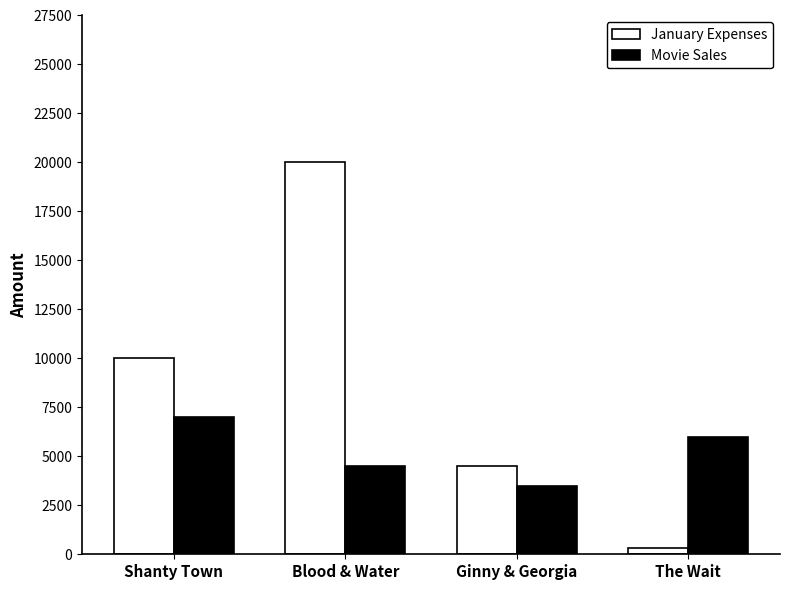

How many series are shown in this chart?

2